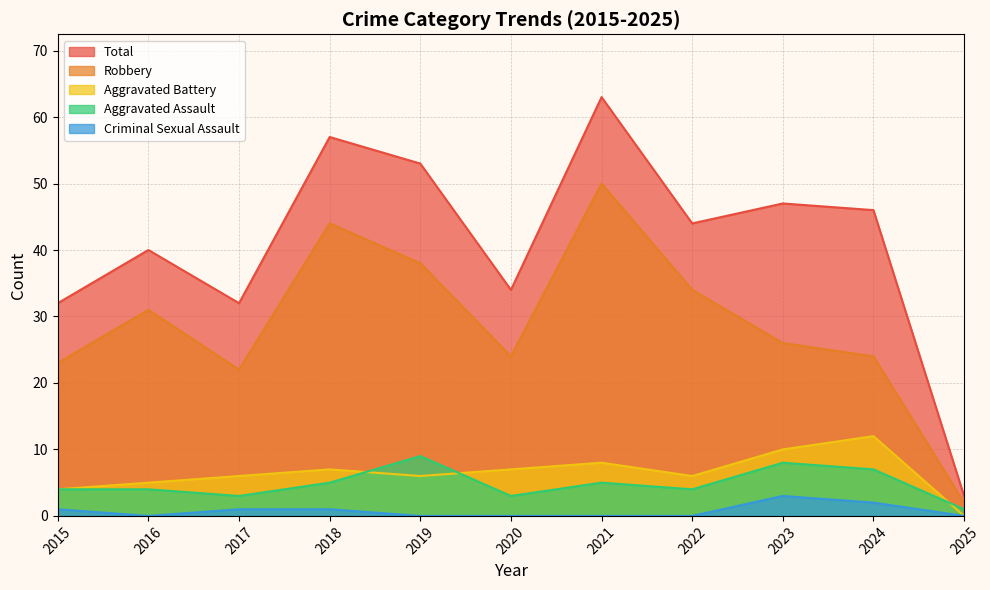

What is the average value of the Aggravated Battery series?

6